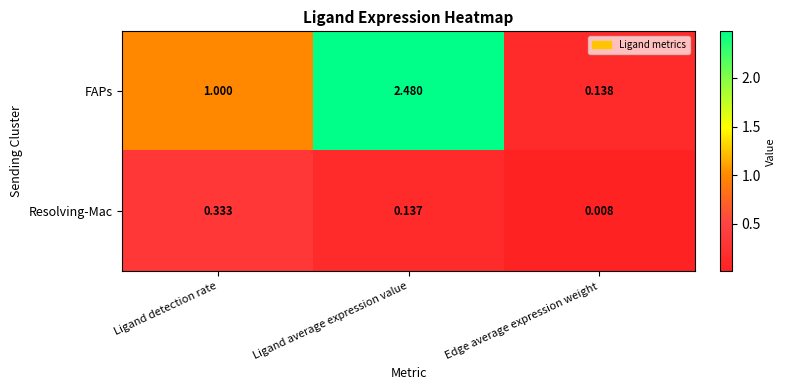

Rank the series by their average value, from lowest to highest.

Resolving-Mac, FAPs